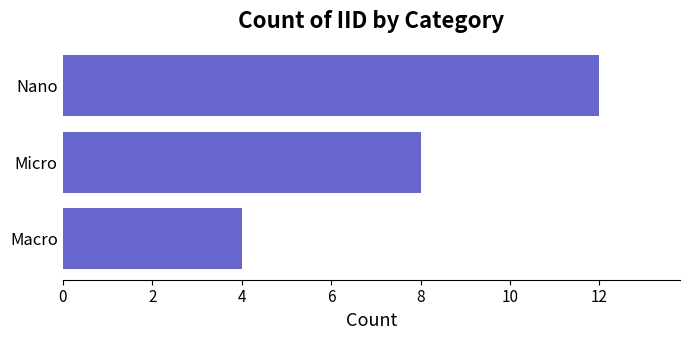

How many values are between 4 and 12?

3